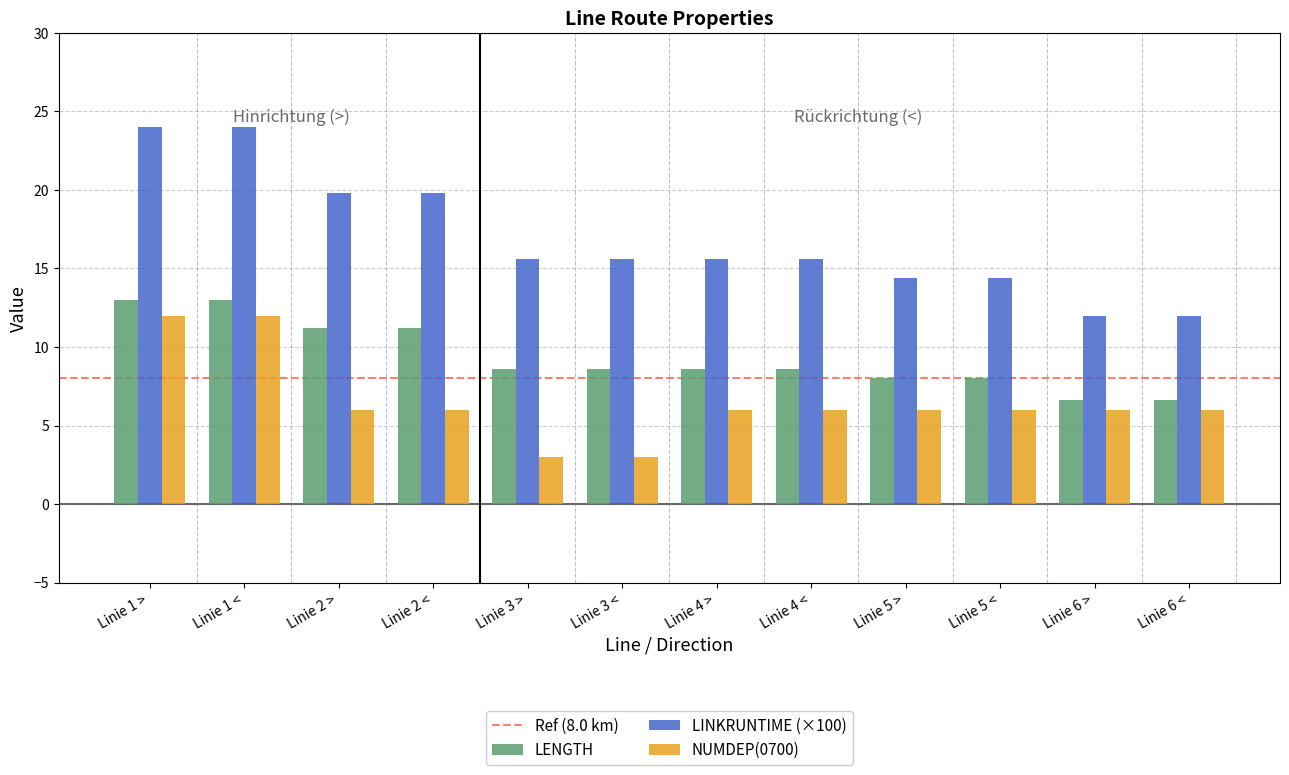

Read the LENGTH value at Linie 2 >.

11.2